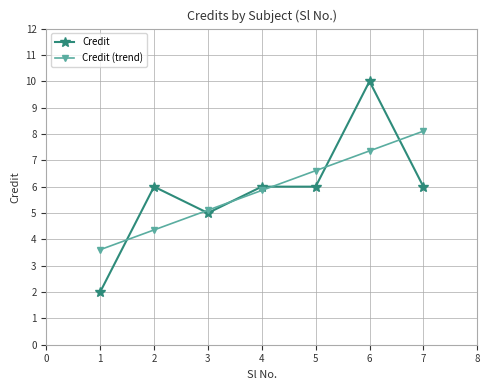

What is the minimum value shown in the chart?

2.0